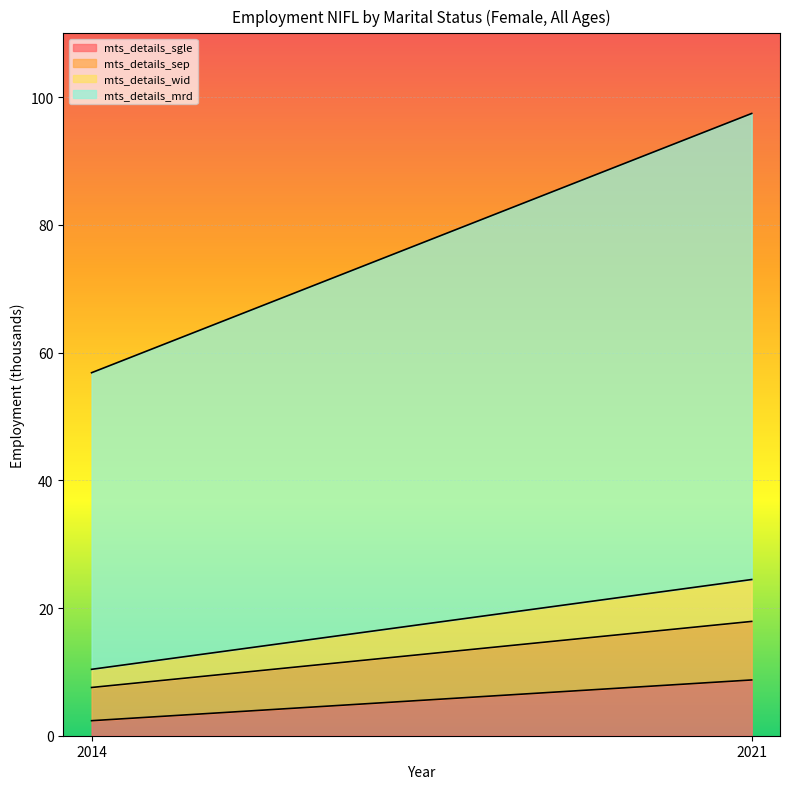

What is the total value across all series at 2021?

97.5